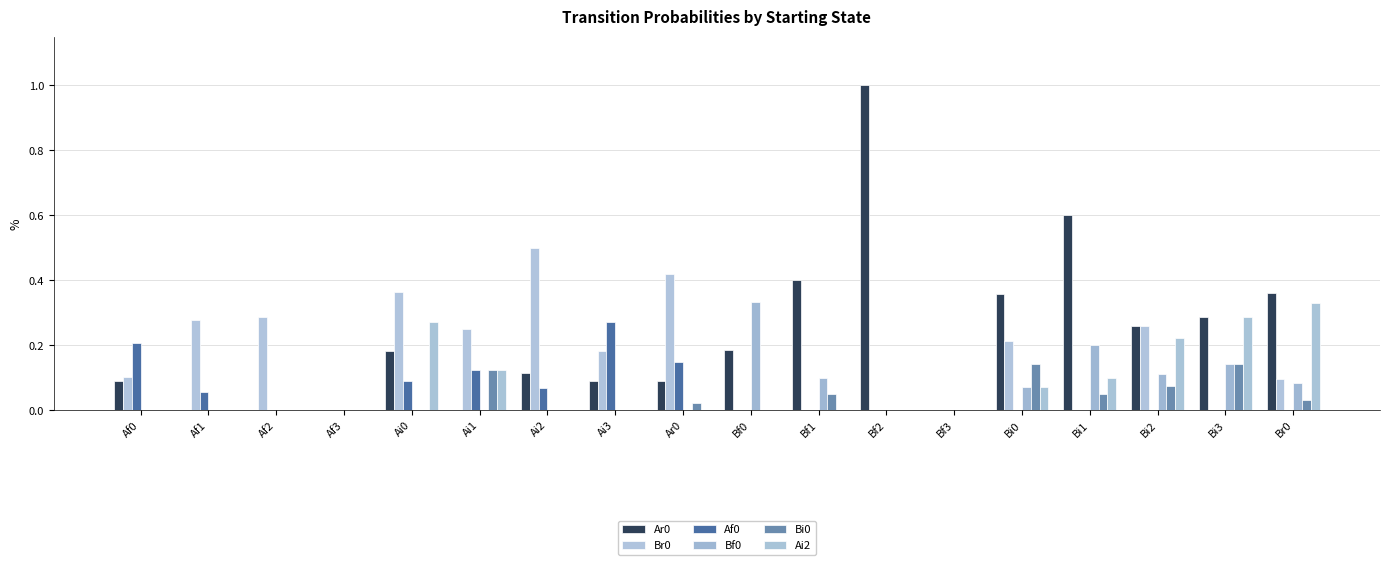

How many data points does each series have?

18